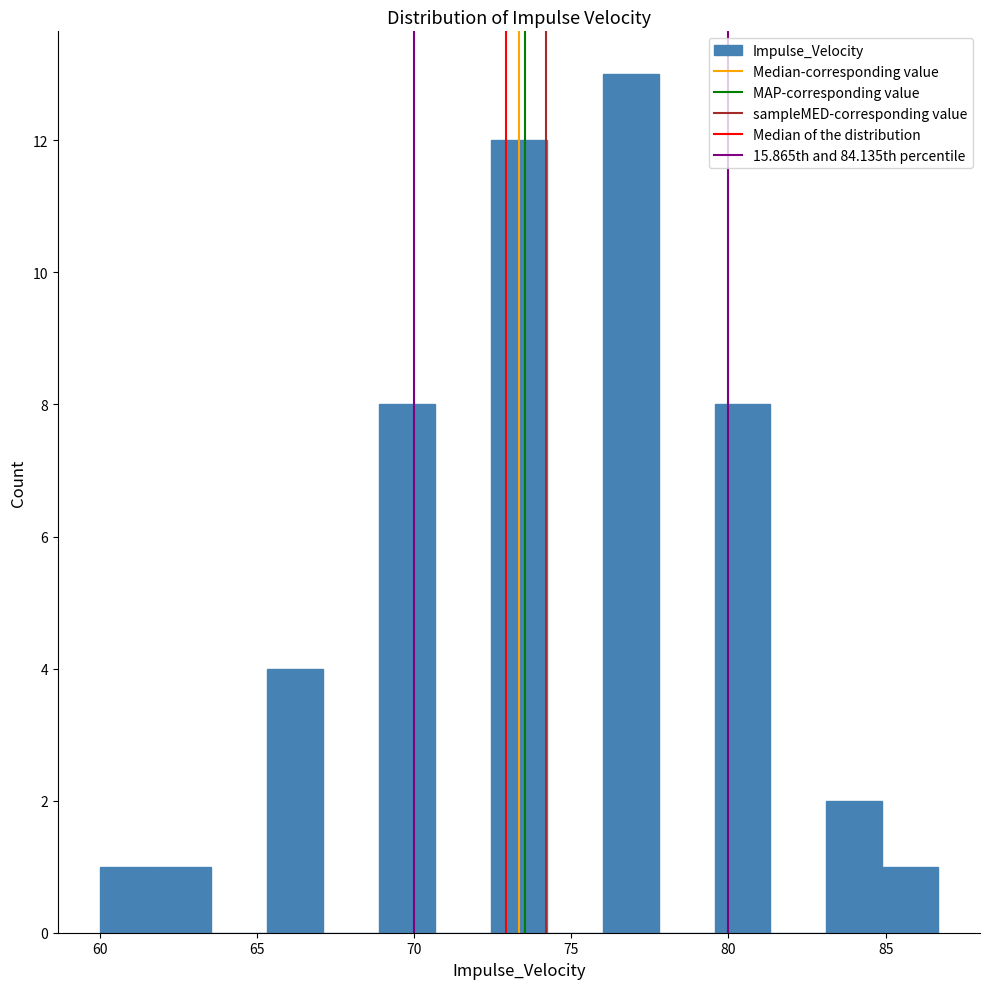

Read against the x-axis, roughly where is the centre of the tallest bar?

77.0